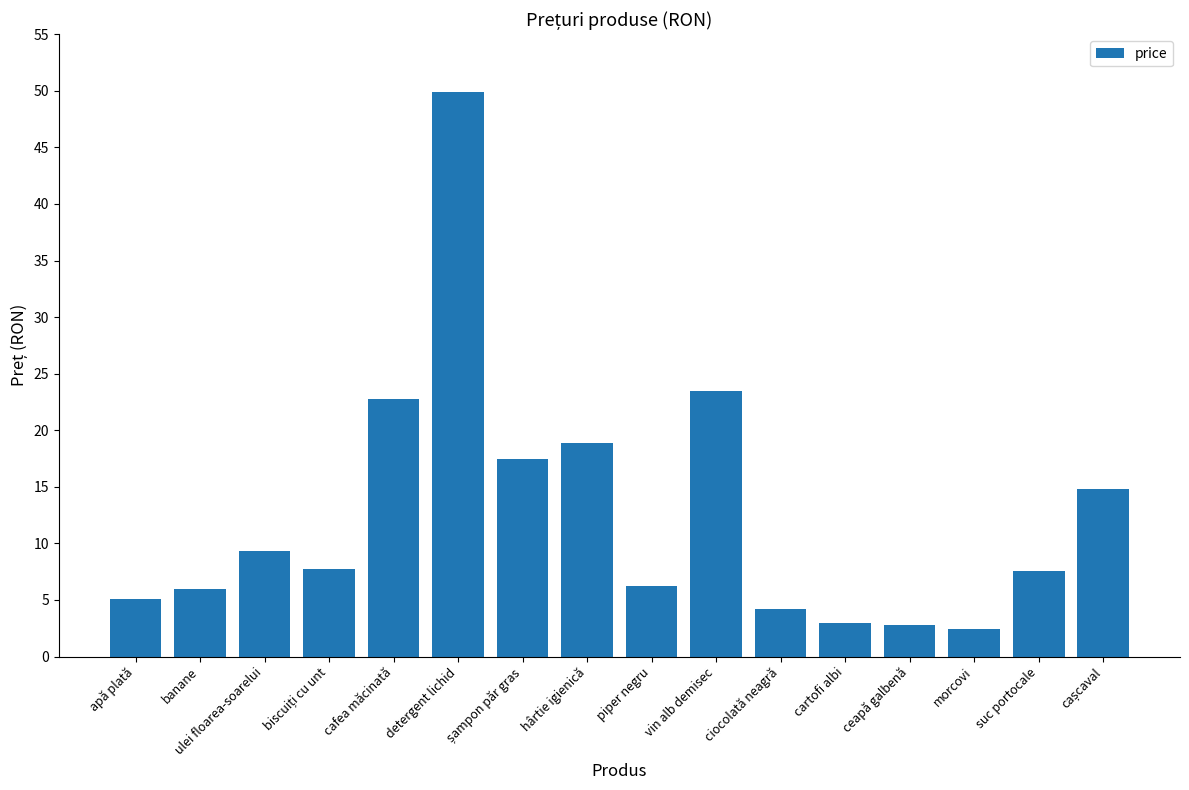

Does the chart contain any negative values?

No